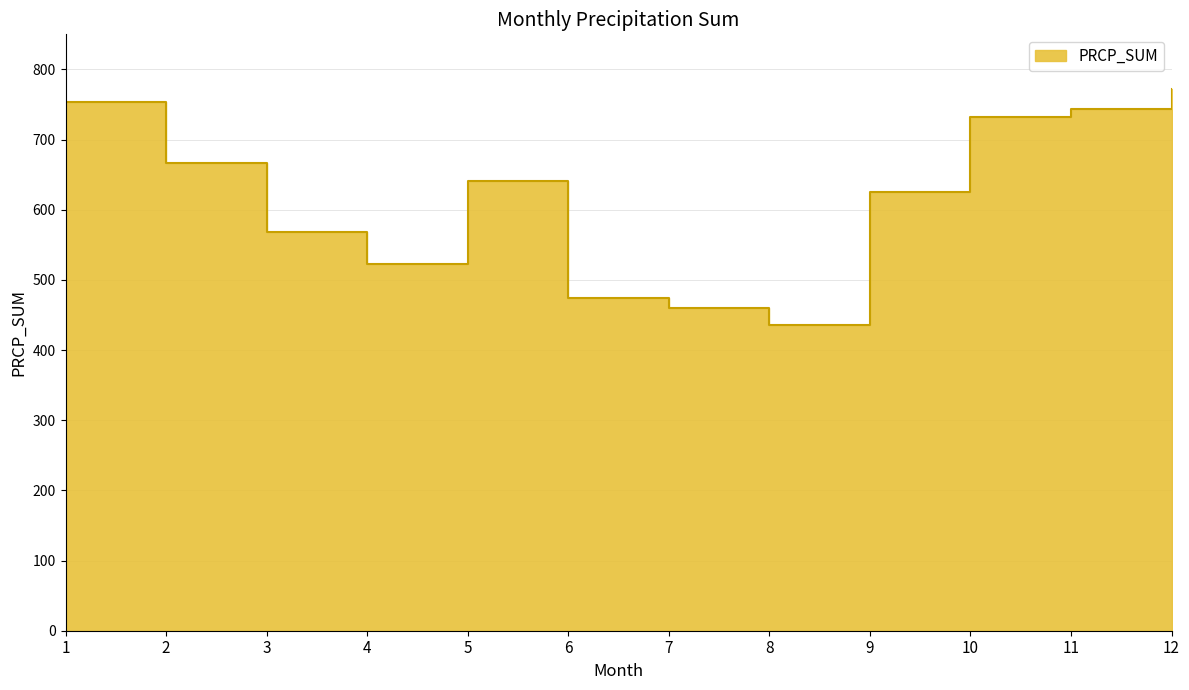

Does the chart display data point markers on the line(s)?

No